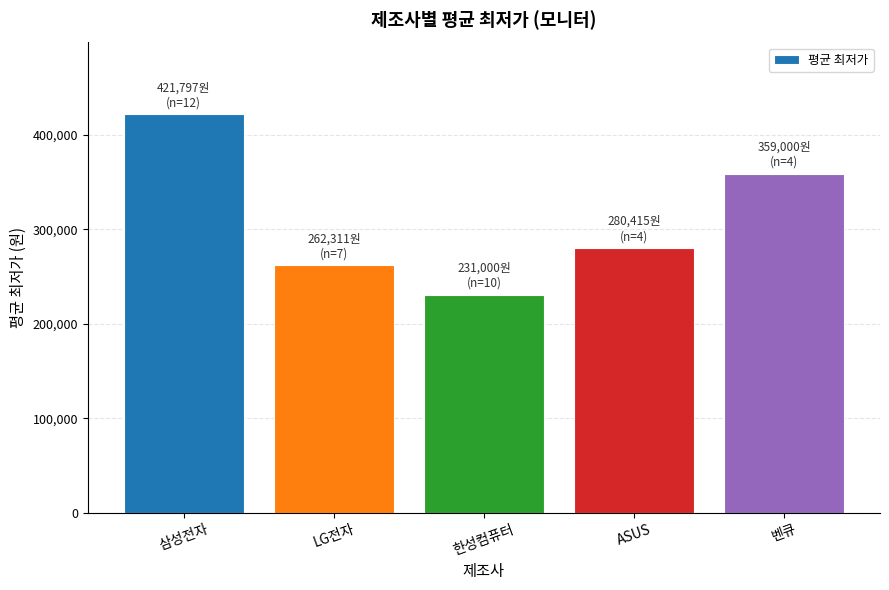

Approximately how many times larger is the value at LG전자 compared to 한성컴퓨터?

1.1